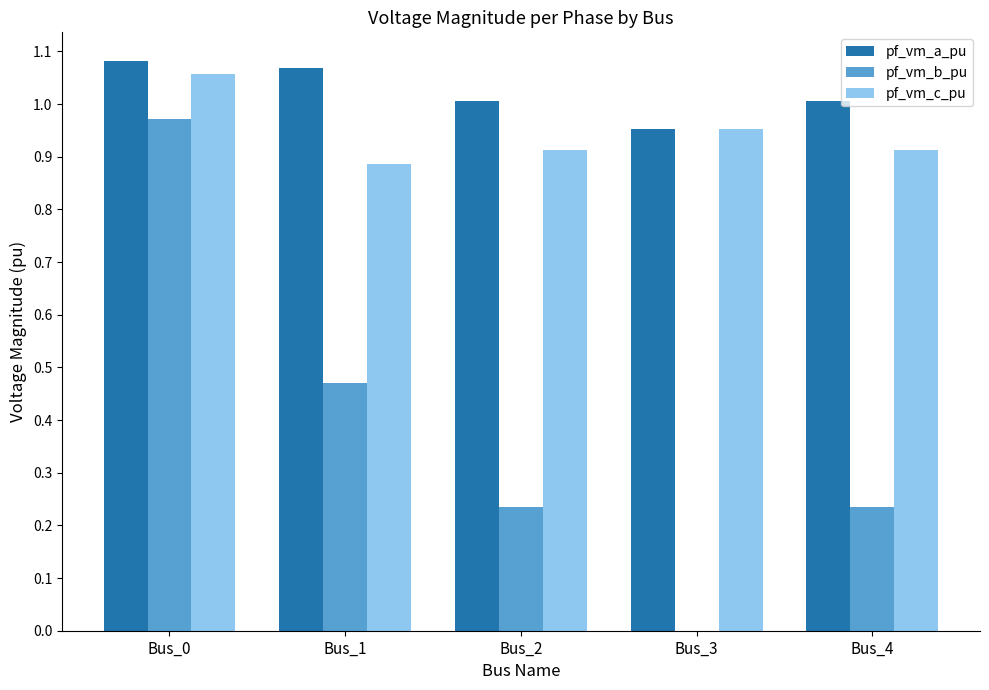

What are all the series names shown in the legend?

pf_vm_a_pu, pf_vm_b_pu, pf_vm_c_pu